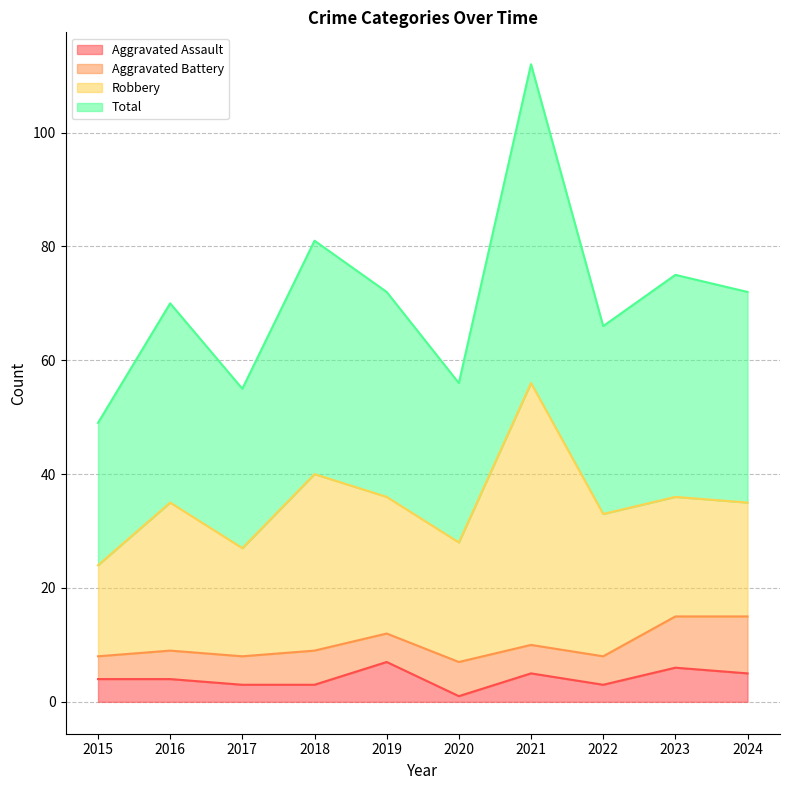

The value of Aggravated Assault at 2021 is 5. True or false?

True